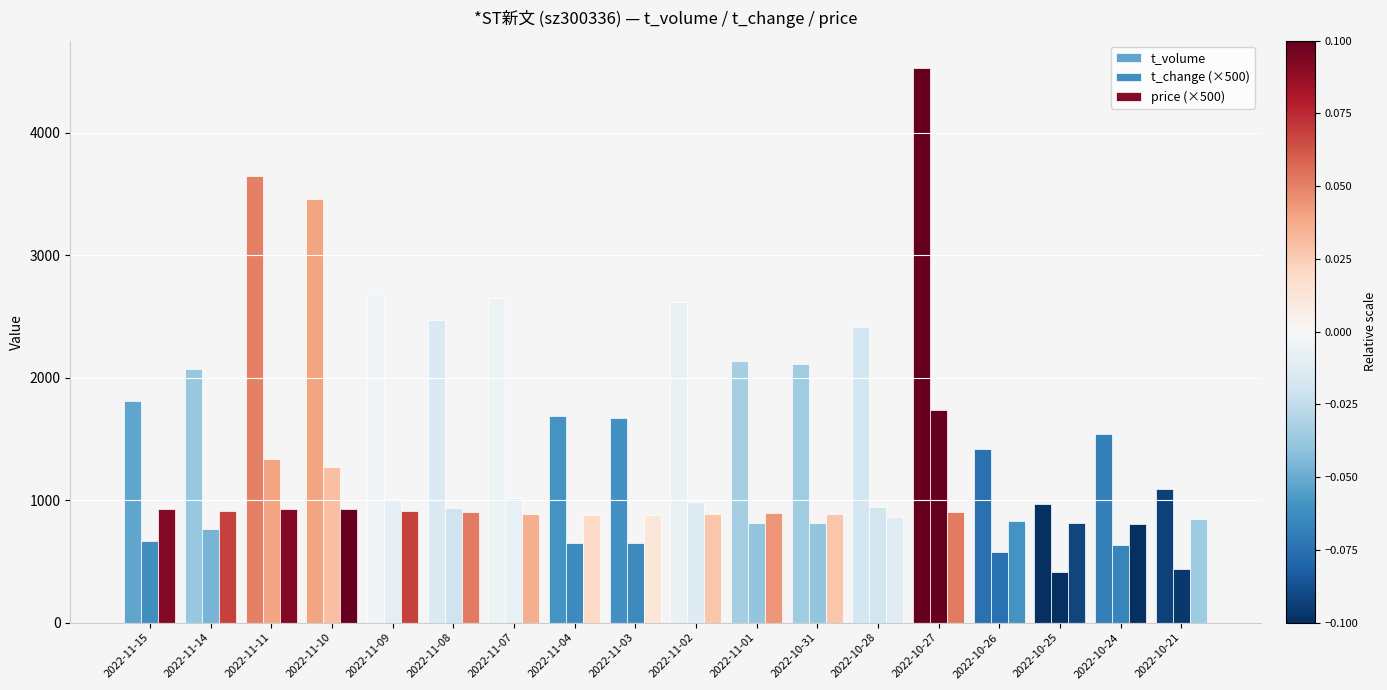

Count the number of categories in the chart.

18